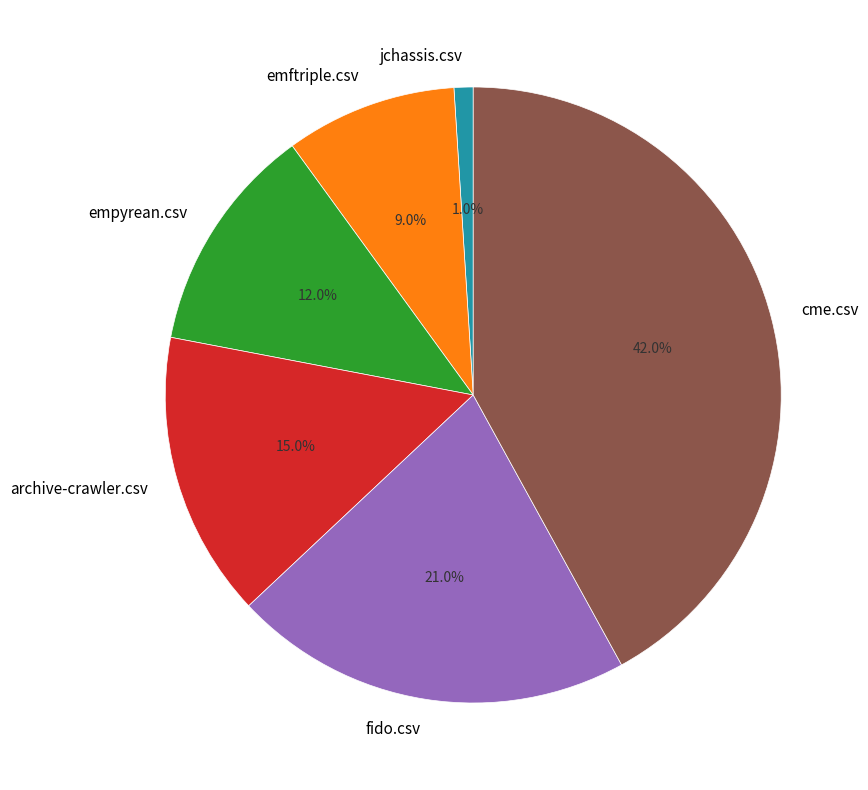

To the nearest percent, what is the average slice percentage?

17%